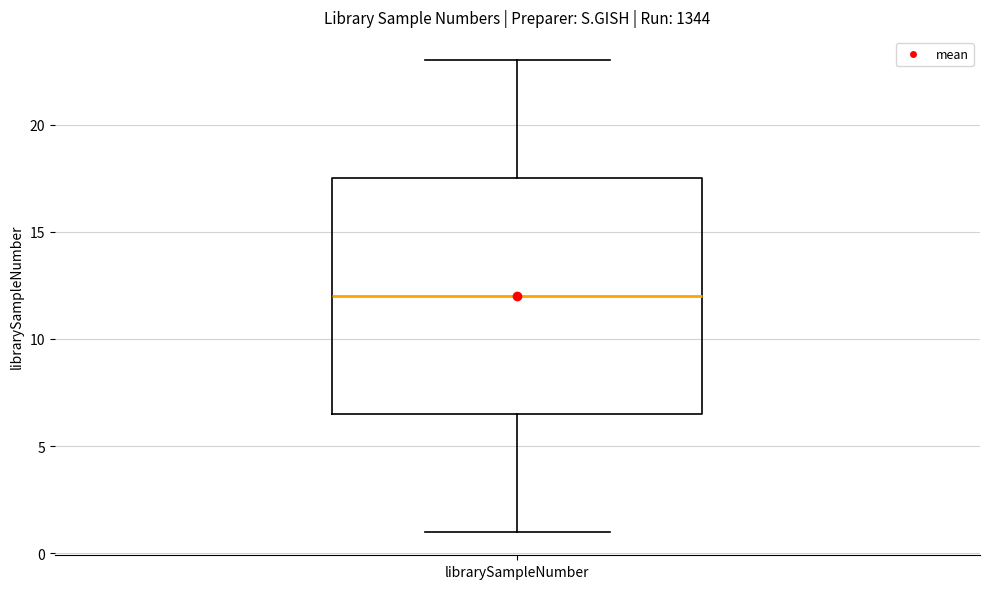

Where is the lower edge of the box for librarySampleNumber on the y-axis? The values are not printed on the chart, so give them approximately, as read against the axis.

6.5